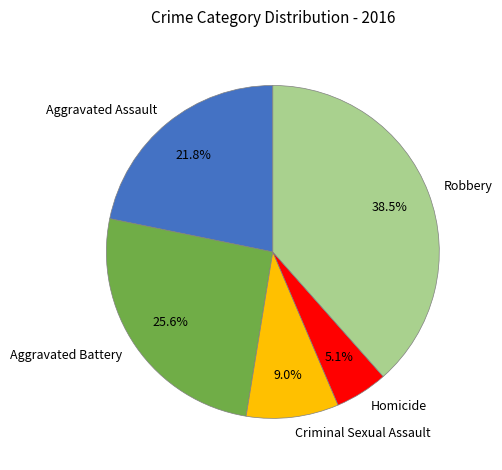

True or false: Aggravated Assault accounts for 7% of the total.

False